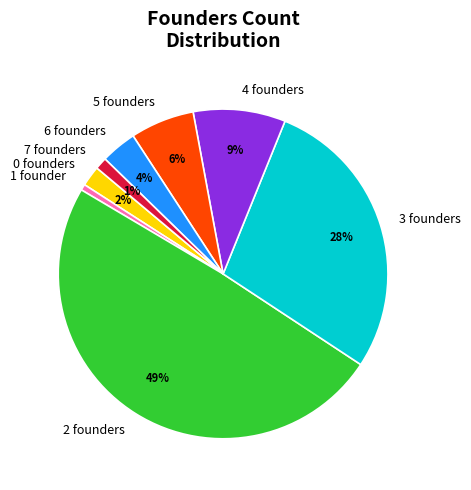

Which has a higher value, 0 founders or 5 founders?

5 founders